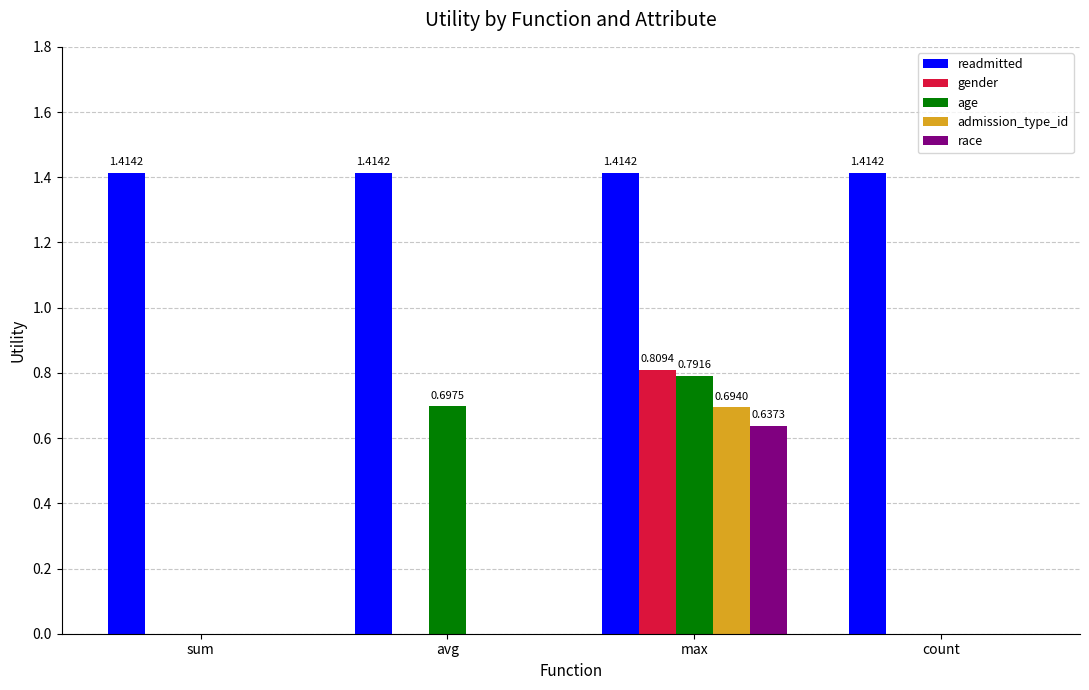

What is the sum of the age values at avg and sum?

0.7